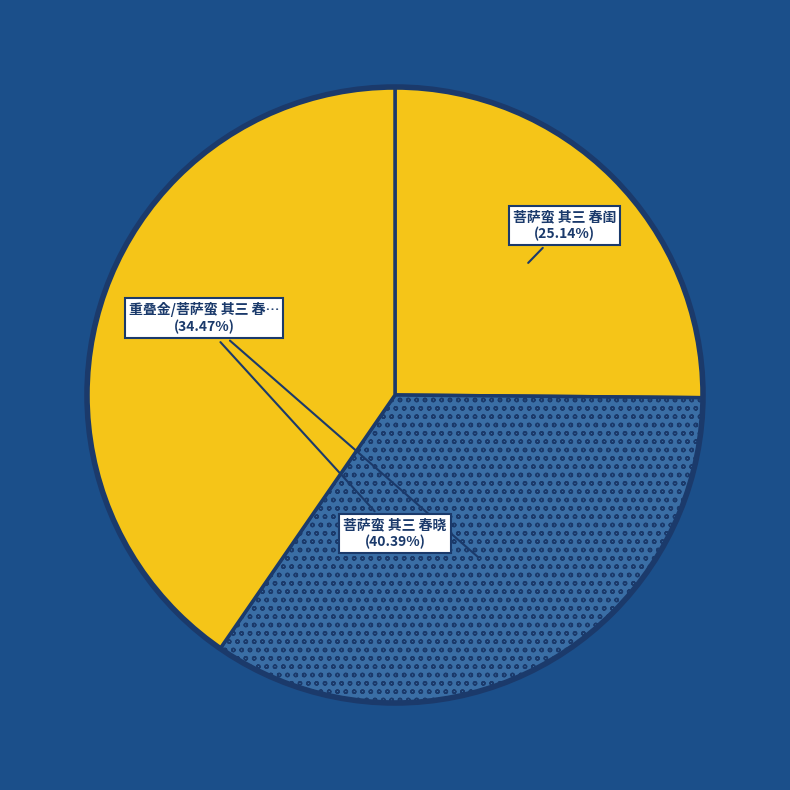

Which category has the smallest portion of the pie?

菩萨蛮 其三 春闺